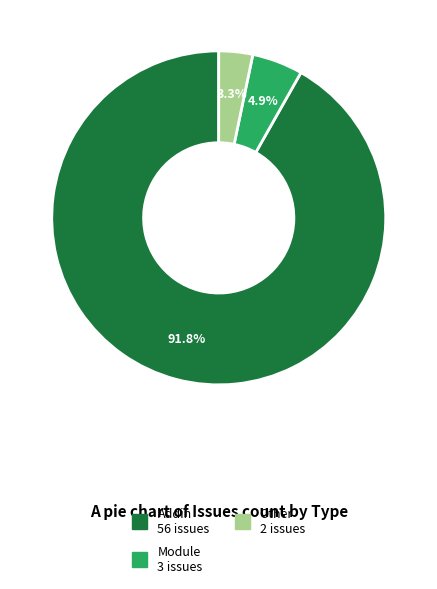

To the nearest percent, what is the difference between the largest and smallest slice percentages?

89%